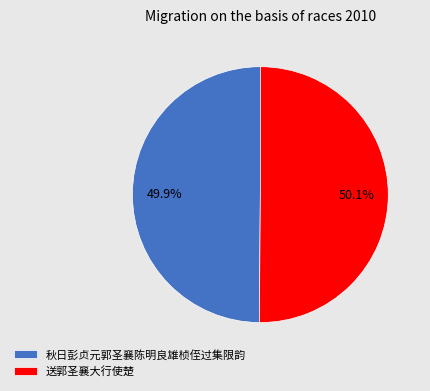

Combined, do 秋日彭贞元郭圣襄陈明良雄桢侄过集限韵 and 送郭圣襄大行使楚 account for over 50%?

Yes